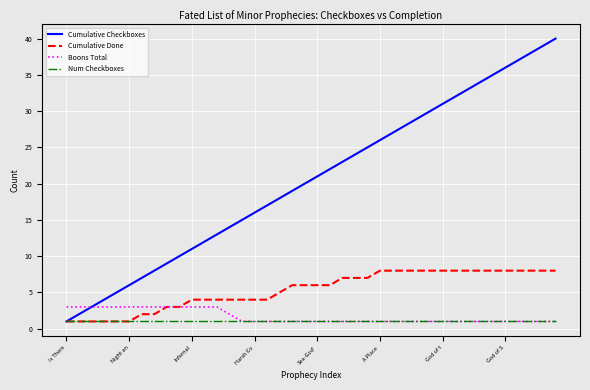

Which series has the widest spread of values?

Cumulative Checkboxes